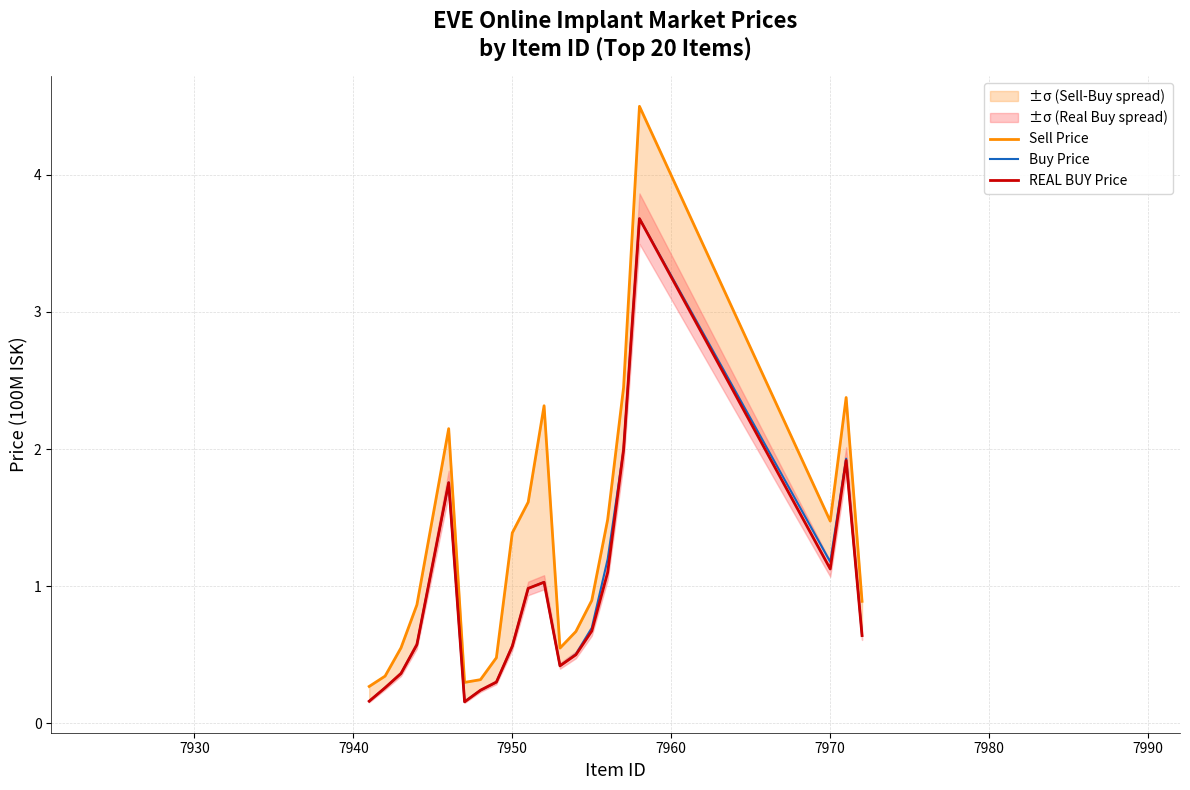

Is this an area chart (filled region under the line)?

No